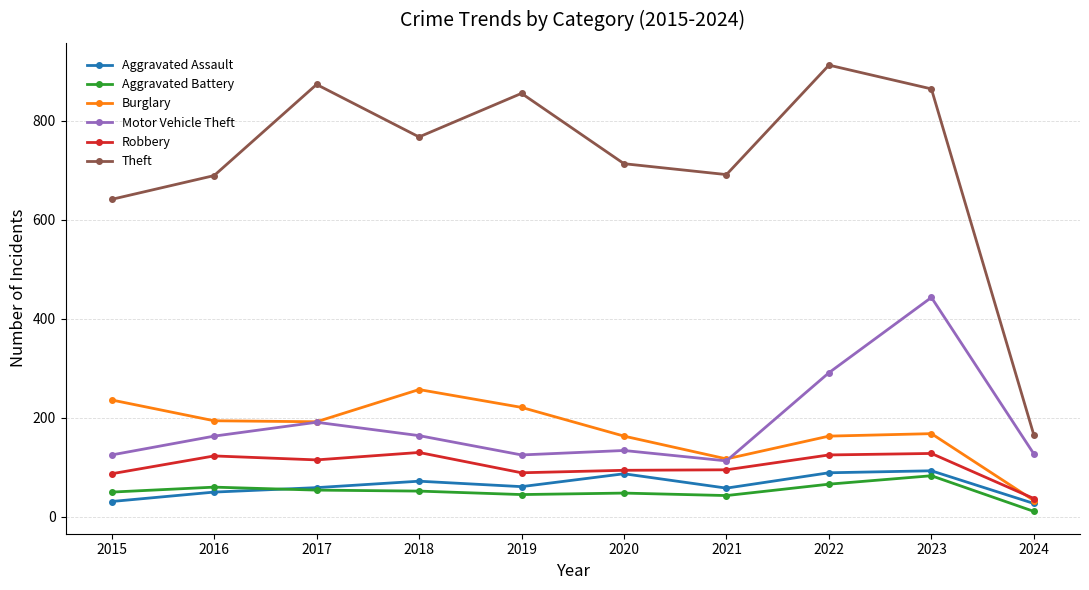

Count the number of categories in the chart.

10